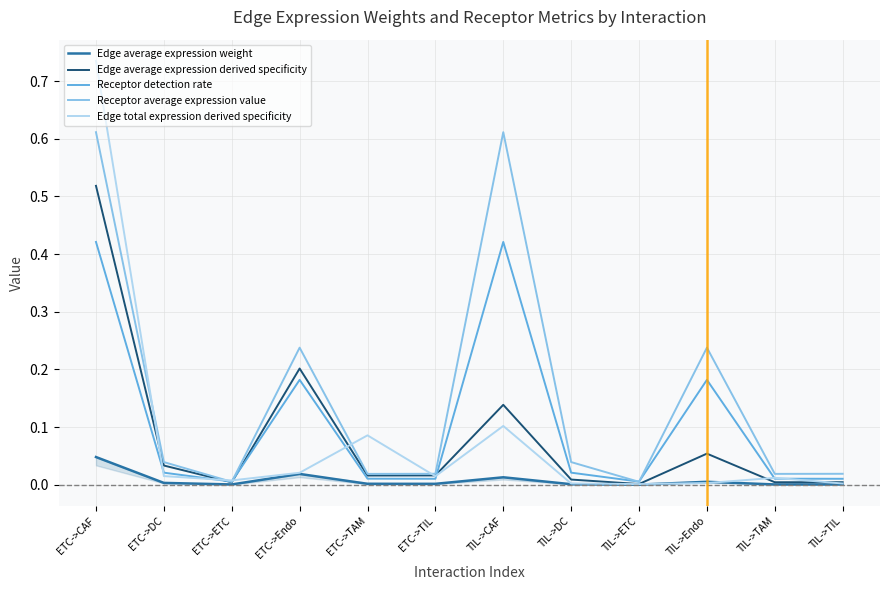

The value of Edge total expression derived specificity at ETC->ETC is 0.0. True or false?

True